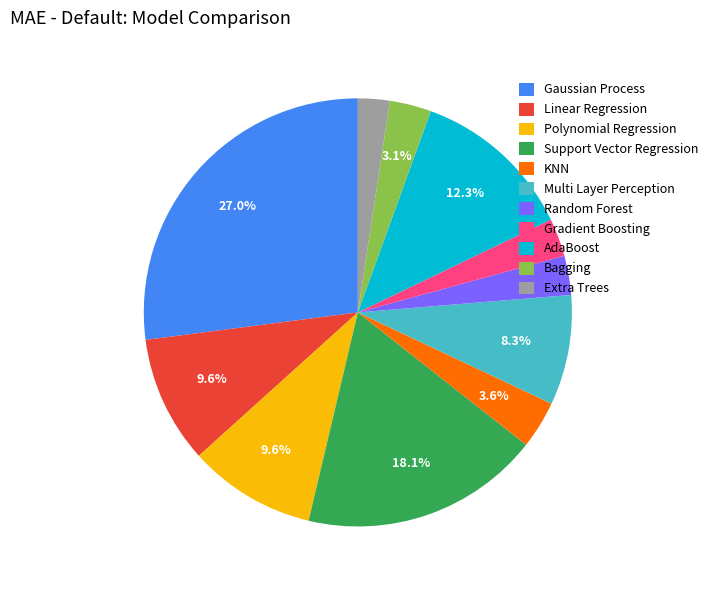

What percentage is NOT represented by Gaussian Process?

73.0%